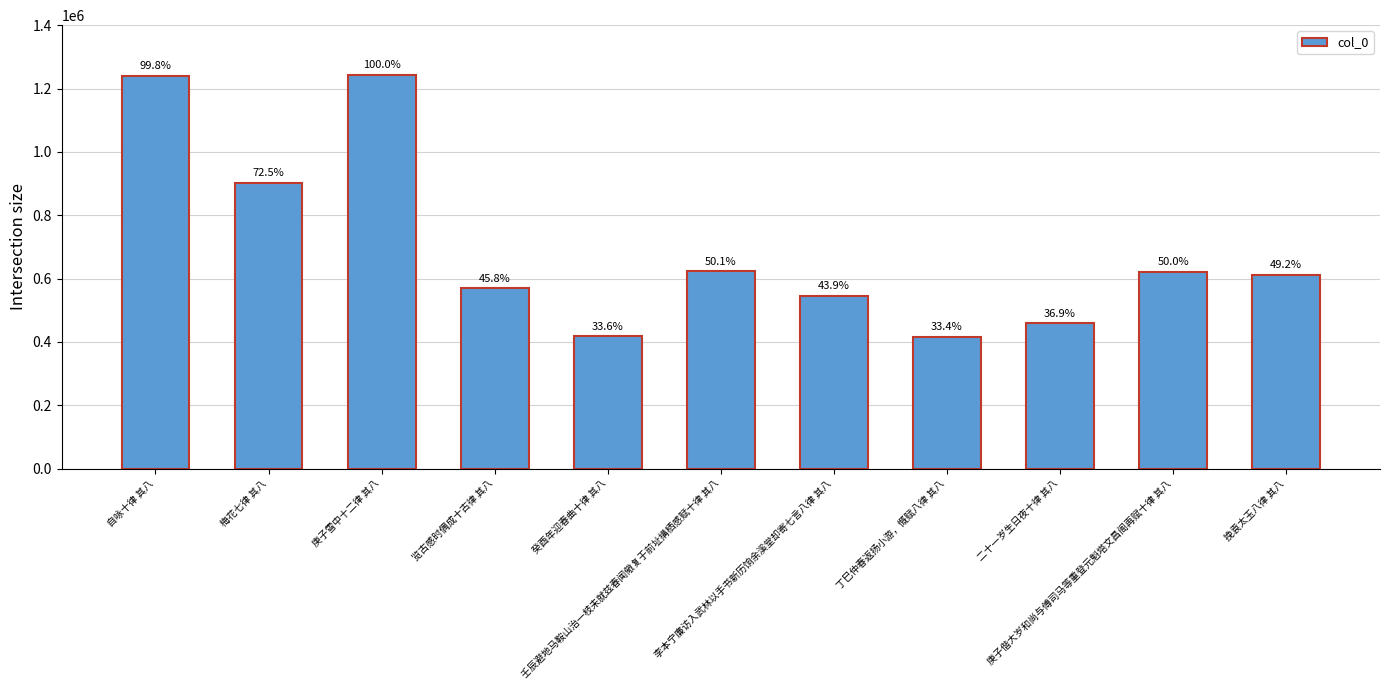

How many bars are there in total?

11